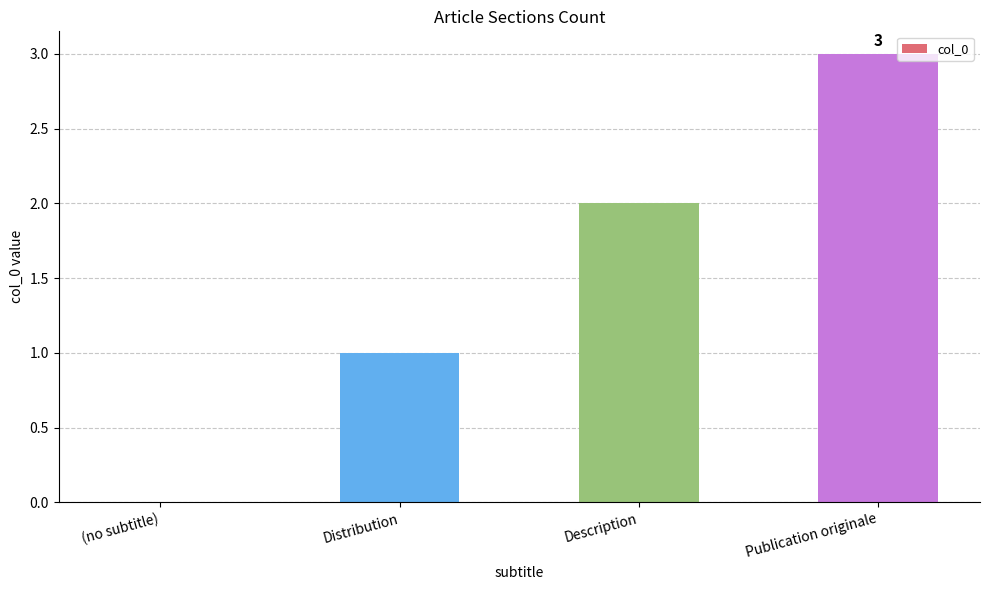

Between (no subtitle) and Description, which is larger?

Description